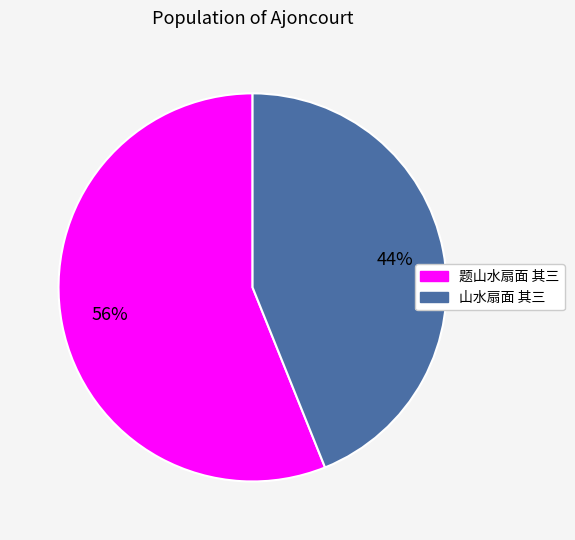

Is the sum of 山水扇面 其三 and 题山水扇面 其三 greater than half?

Yes